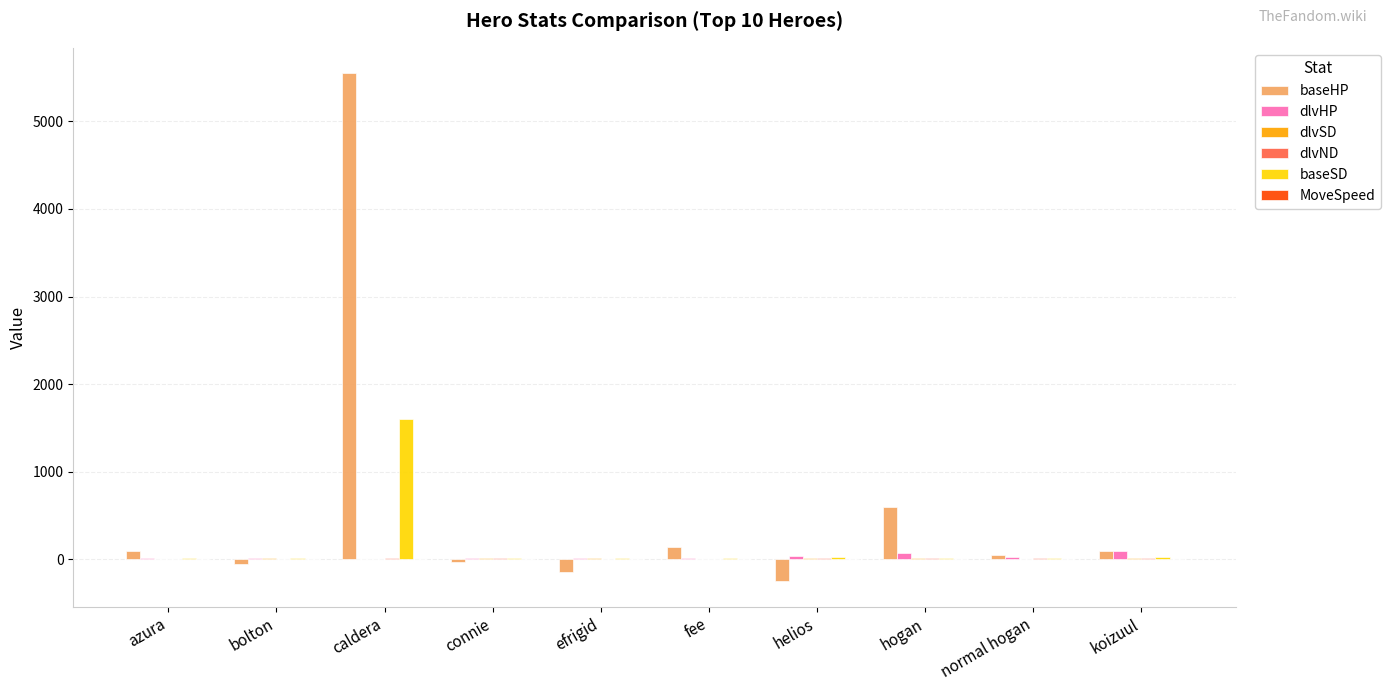

Which label corresponds to the largest value in the chart?

caldera